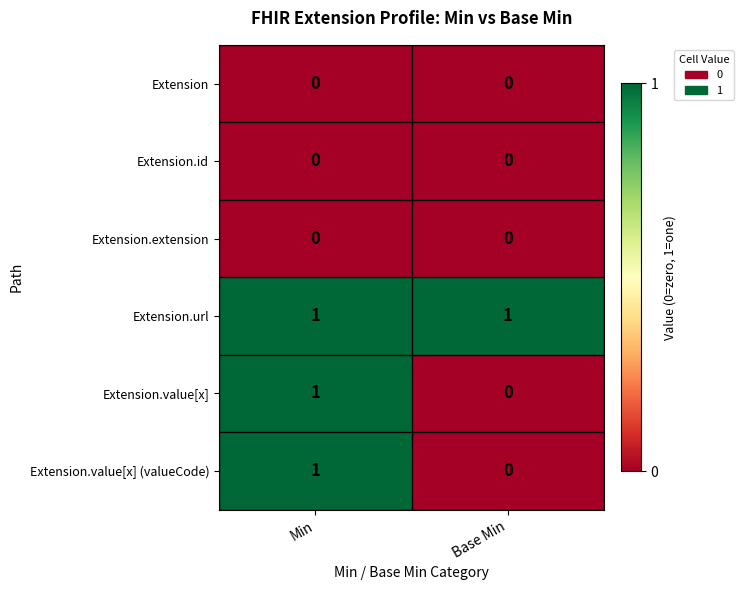

At which label does Extension.value[x] reach its peak?

Min